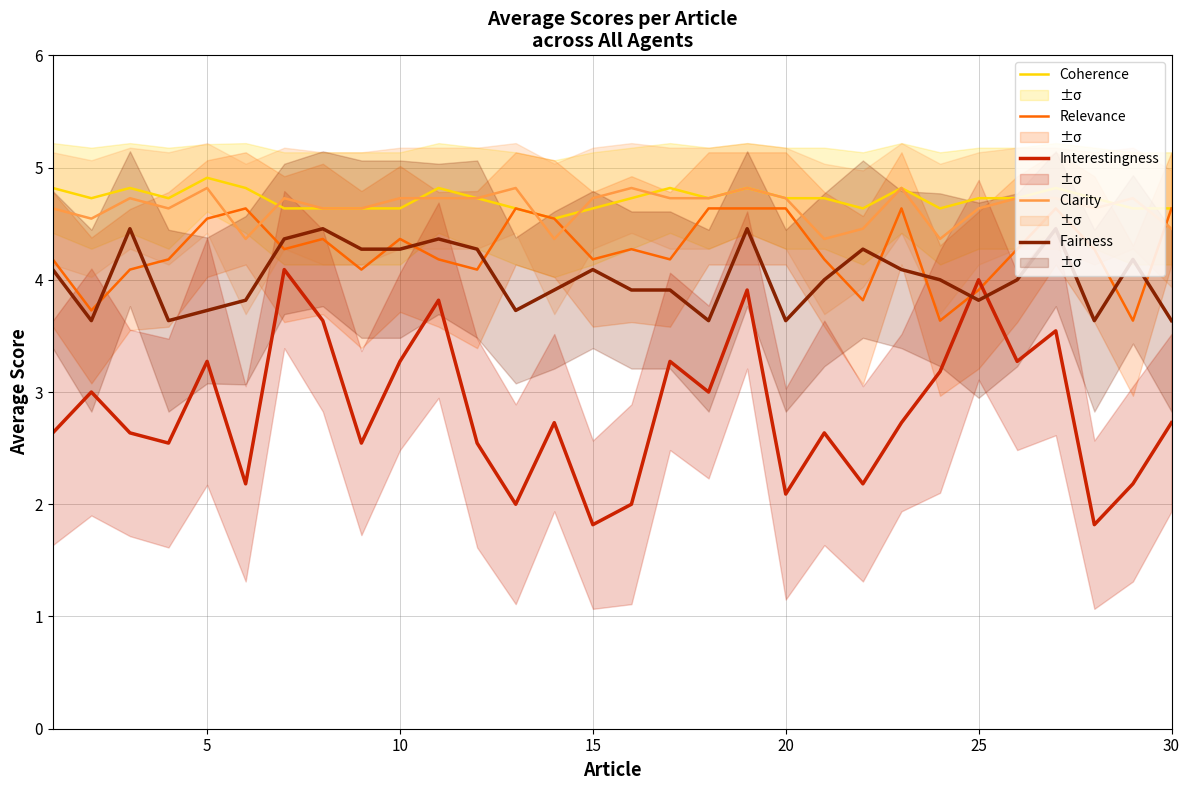

Which series has the largest total across all categories?

Coherence